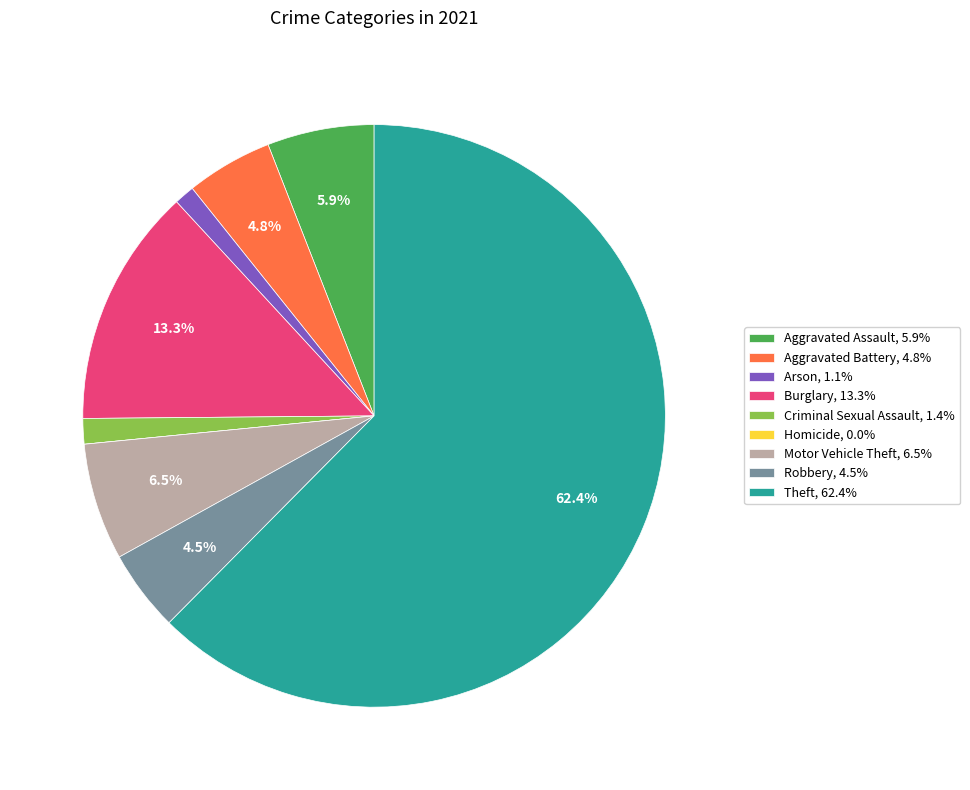

To the nearest percent, what is the combined percentage of Theft and Aggravated Battery?

67%